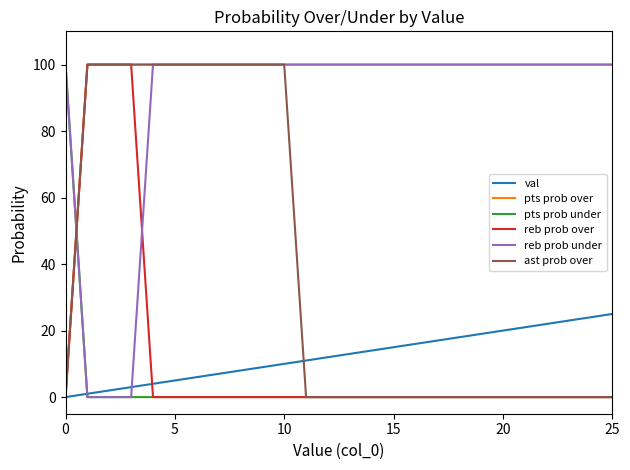

True or false: reb prob over and reb prob under cross at least once.

True